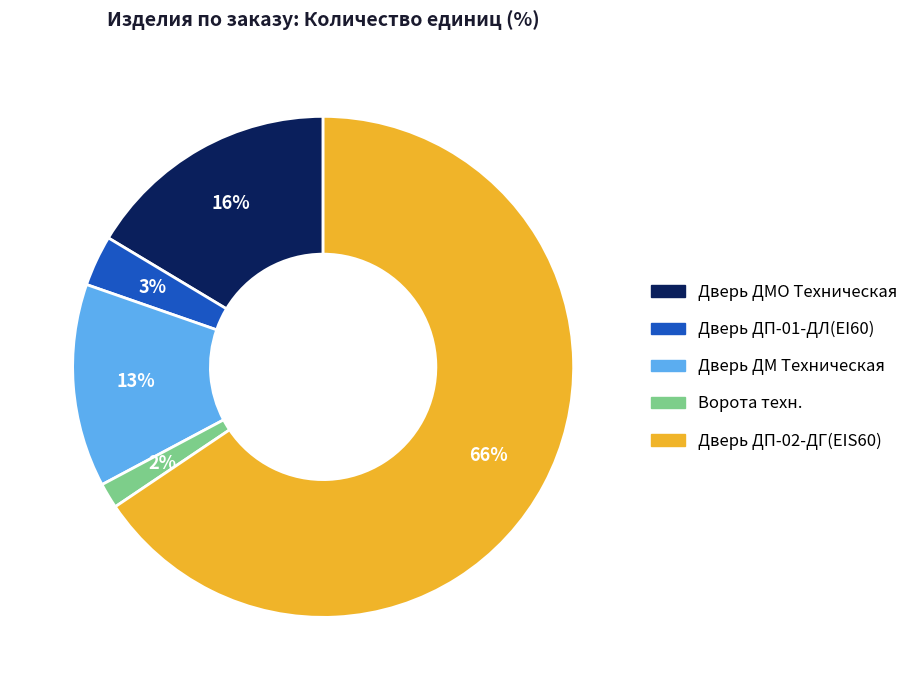

Is there any slice that represents more than half of the pie?

Yes